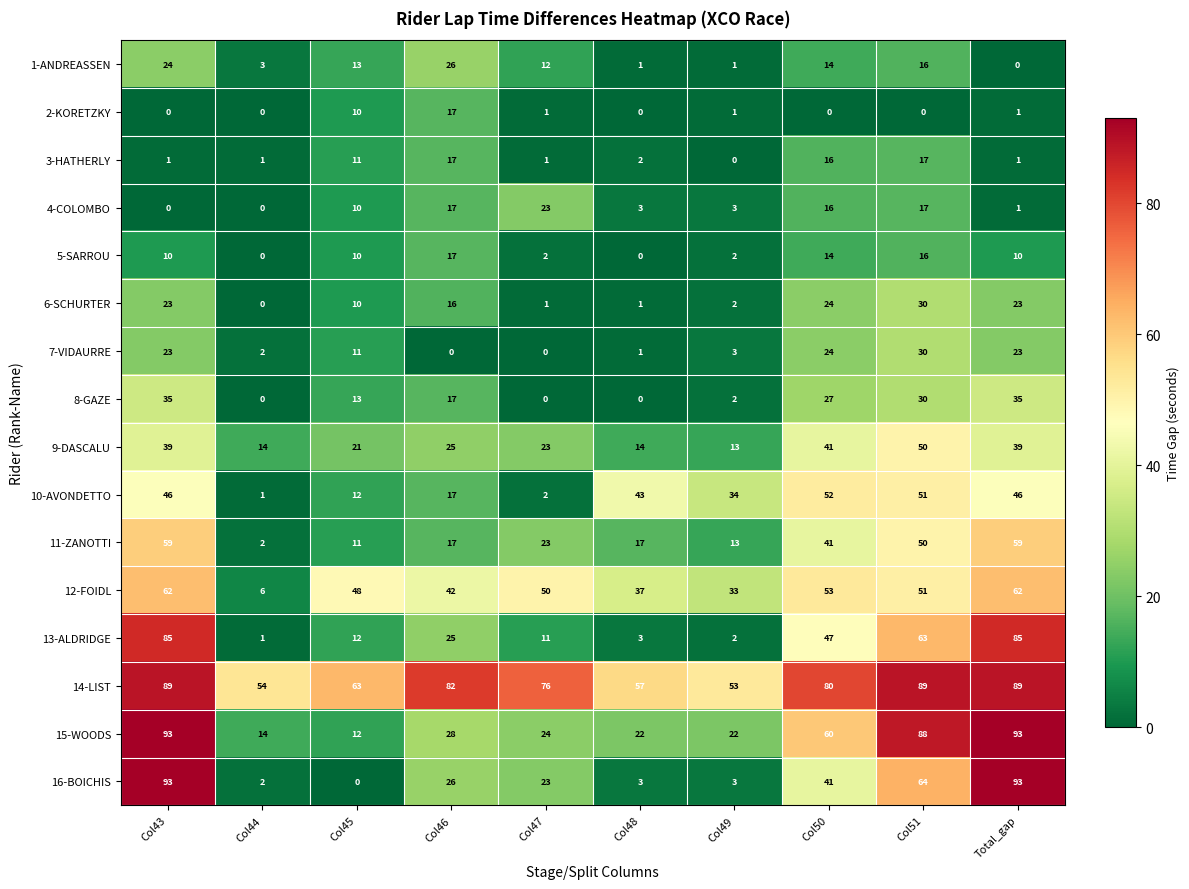

At which category is the sum across all series the highest?

Col43